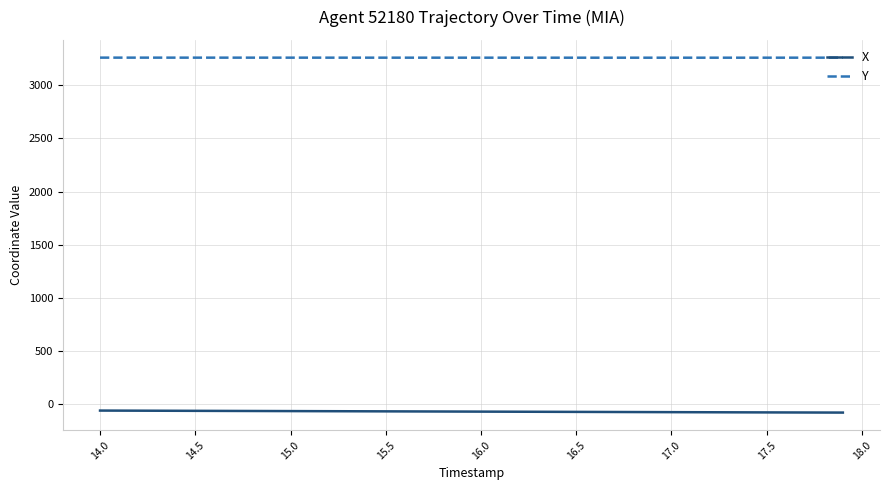

Which series has the largest total across all categories?

Y